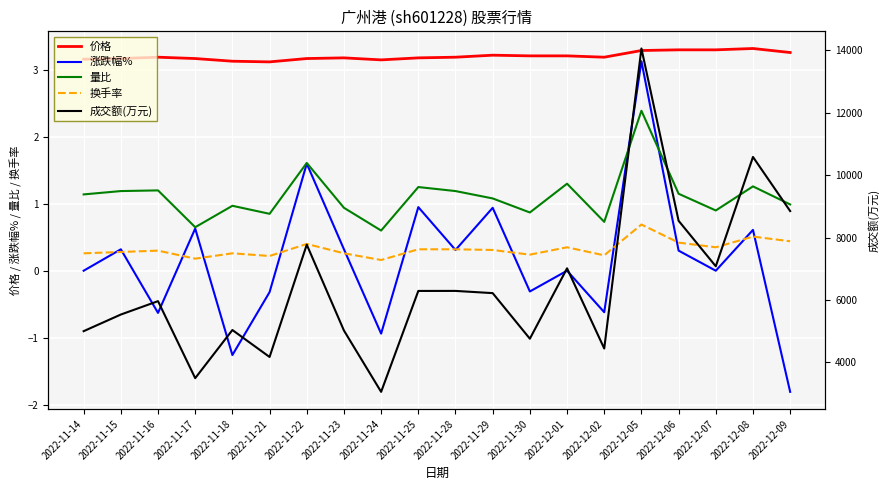

Reading left to right, extract all data points from this chart.

价格: 2022-11-14=3.2	2022-11-15=3.2	2022-11-16=3.2	2022-11-17=3.2	2022-11-18=3.1	2022-11-21=3.1	2022-11-22=3.2	2022-11-23=3.2	2022-11-24=3.1	2022-11-25=3.2	2022-11-28=3.2	2022-11-29=3.2	2022-11-30=3.2	2022-12-01=3.2	2022-12-02=3.2	2022-12-05=3.3	2022-12-06=3.3	2022-12-07=3.3	2022-12-08=3.3	2022-12-09=3.3
涨跌幅%: 2022-11-14=0.0	2022-11-15=0.3	2022-11-16=-0.6	2022-11-17=0.6	2022-11-18=-1.3	2022-11-21=-0.3	2022-11-22=1.6	2022-11-23=0.3	2022-11-24=-0.9	2022-11-25=0.9	2022-11-28=0.3	2022-11-29=0.9	2022-11-30=-0.3	2022-12-01=0.0	2022-12-02=-0.6	2022-12-05=3.1	2022-12-06=0.3	2022-12-07=0.0	2022-12-08=0.6	2022-12-09=-1.8
量比: 2022-11-14=1.1	2022-11-15=1.2	2022-11-16=1.2	2022-11-17=0.7	2022-11-18=1.0	2022-11-21=0.8	2022-11-22=1.6	2022-11-23=0.9	2022-11-24=0.6	2022-11-25=1.2	2022-11-28=1.2	2022-11-29=1.1	2022-11-30=0.9	2022-12-01=1.3	2022-12-02=0.7	2022-12-05=2.4	2022-12-06=1.1	2022-12-07=0.9	2022-12-08=1.3	2022-12-09=1.0
换手率: 2022-11-14=0.3	2022-11-15=0.3	2022-11-16=0.3	2022-11-17=0.2	2022-11-18=0.3	2022-11-21=0.2	2022-11-22=0.4	2022-11-23=0.3	2022-11-24=0.2	2022-11-25=0.3	2022-11-28=0.3	2022-11-29=0.3	2022-11-30=0.2	2022-12-01=0.3	2022-12-02=0.2	2022-12-05=0.7	2022-12-06=0.4	2022-12-07=0.3	2022-12-08=0.5	2022-12-09=0.4
成交额(万元): 2022-11-14=5004.0	2022-11-15=5537.0	2022-11-16=5966.0	2022-11-17=3498.0	2022-11-18=5041.0	2022-11-21=4177.0	2022-11-22=7776.0	2022-11-23=5024.0	2022-11-24=3059.0	2022-11-25=6293.0	2022-11-28=6294.0	2022-11-29=6223.0	2022-11-30=4762.0	2022-12-01=7018.0	2022-12-02=4448.0	2022-12-05=14062.0	2022-12-06=8541.0	2022-12-07=7083.0	2022-12-08=10587.0	2022-12-09=8853.0